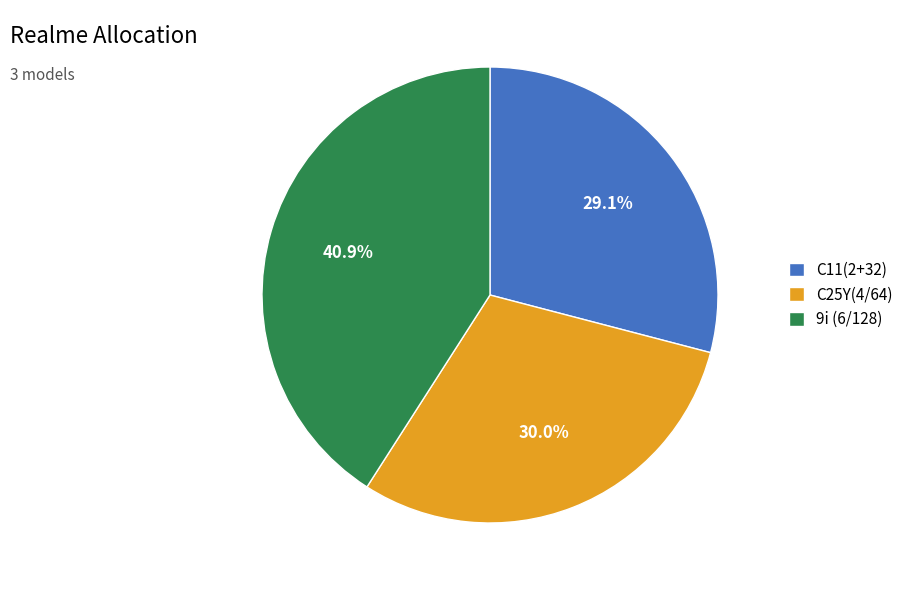

Is there a majority slice in this chart?

No